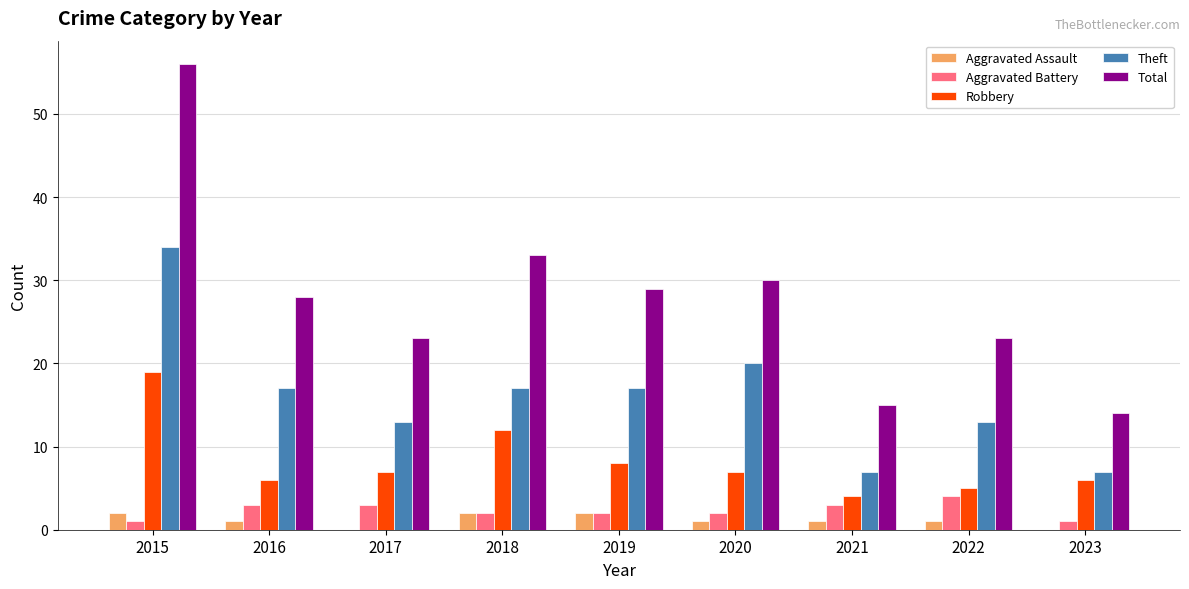

What is the average value of the Aggravated Assault series?

1